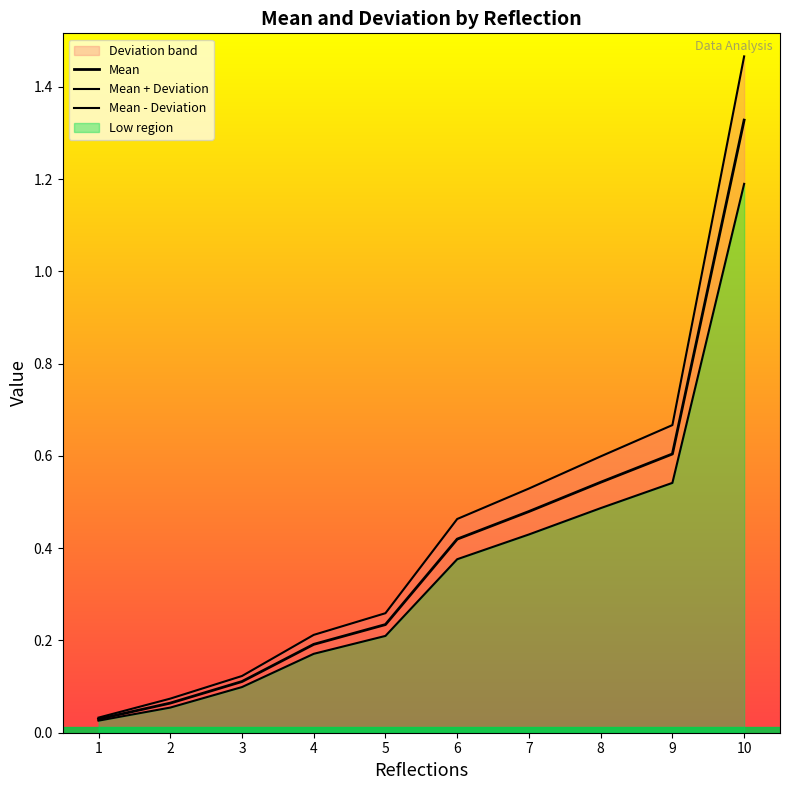

What is the value of the Mean + Deviation point at the 5th from the left?

0.3